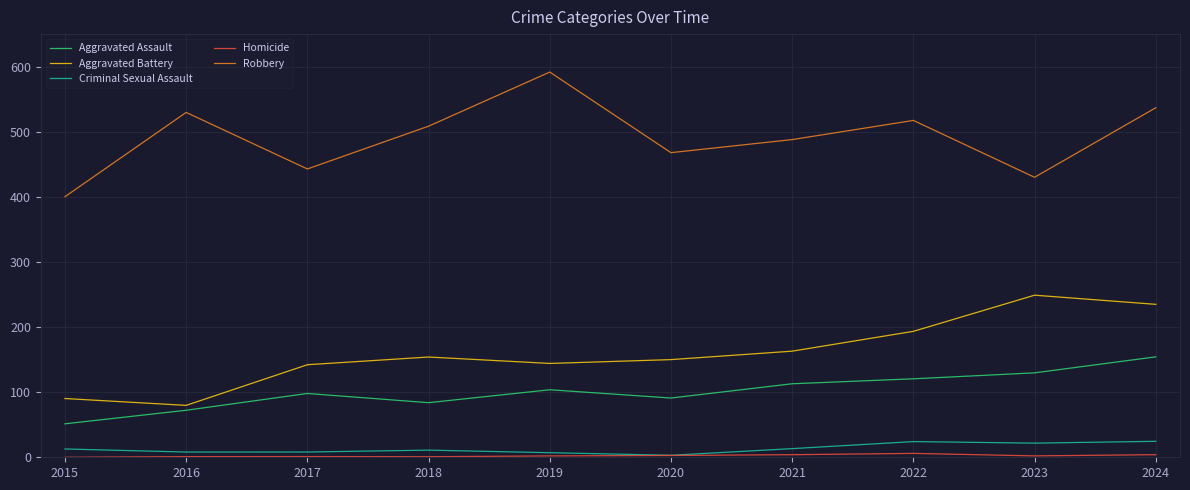

At which label does Aggravated Assault reach its peak?

2024